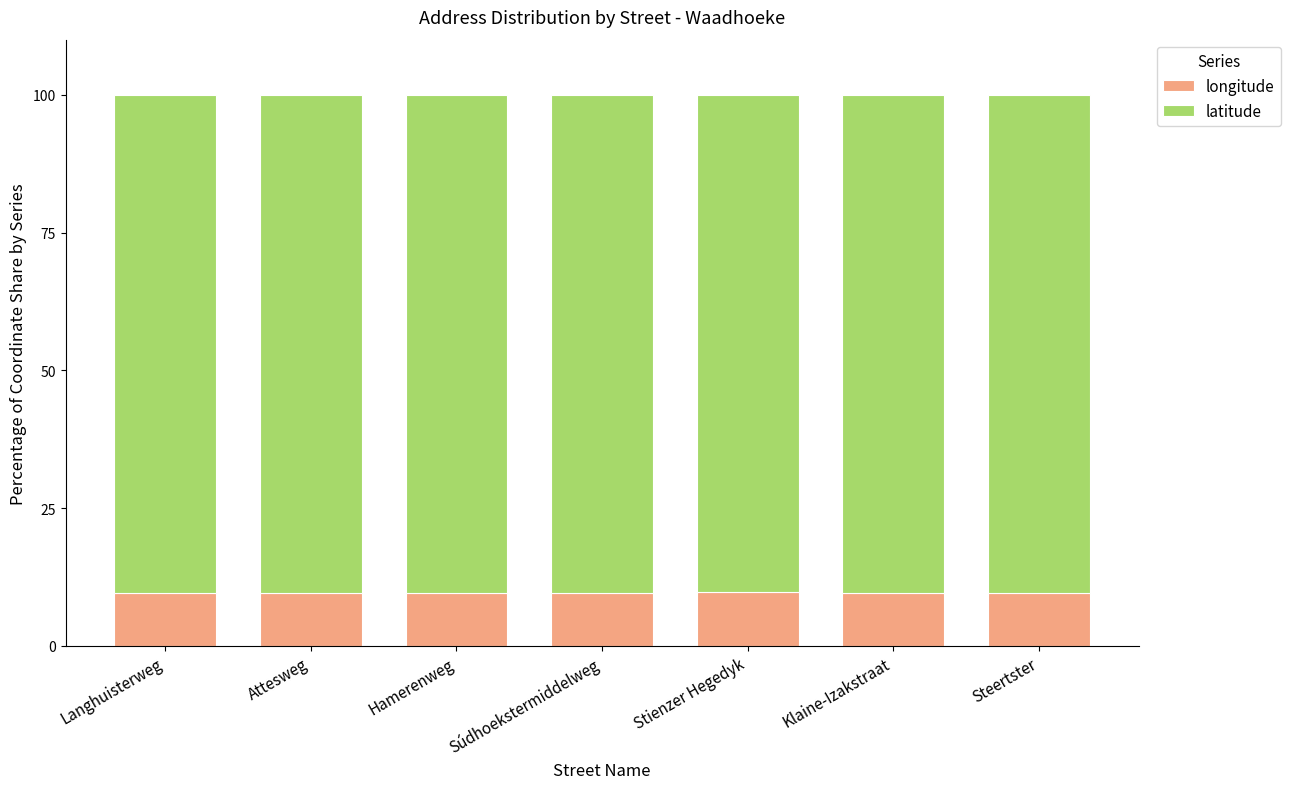

What is the maximum value for longitude?

9.7